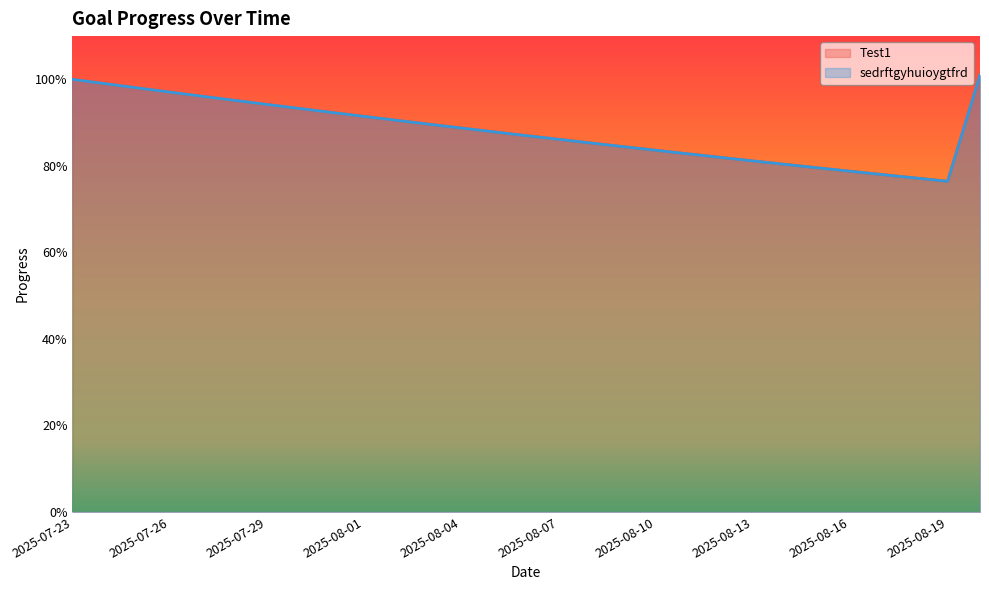

How many interior local valleys does the sedrftgyhuioygtfrd series have?

1